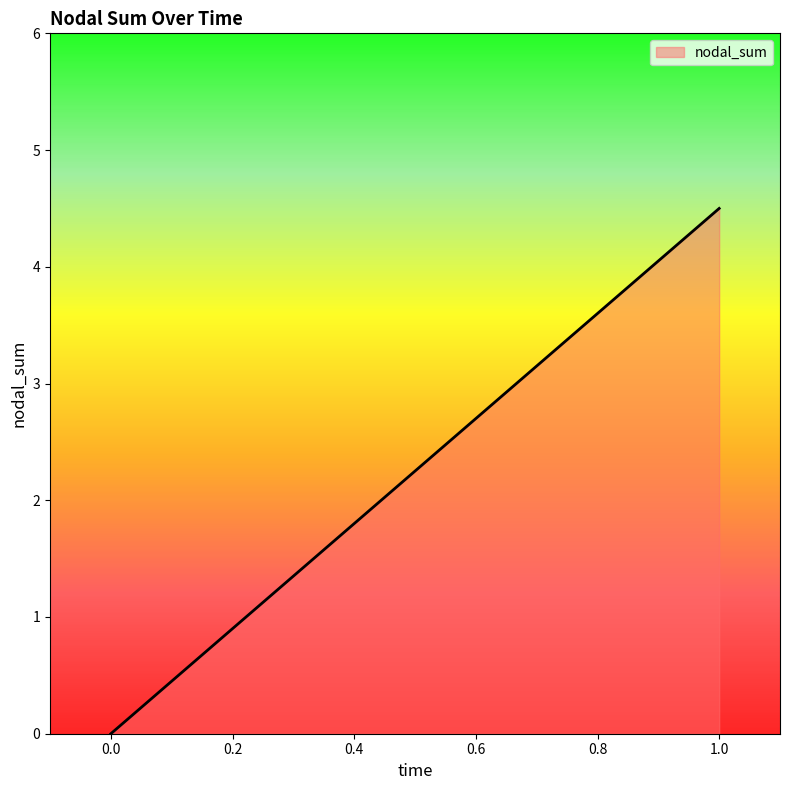

Does the chart have visible grid lines?

No